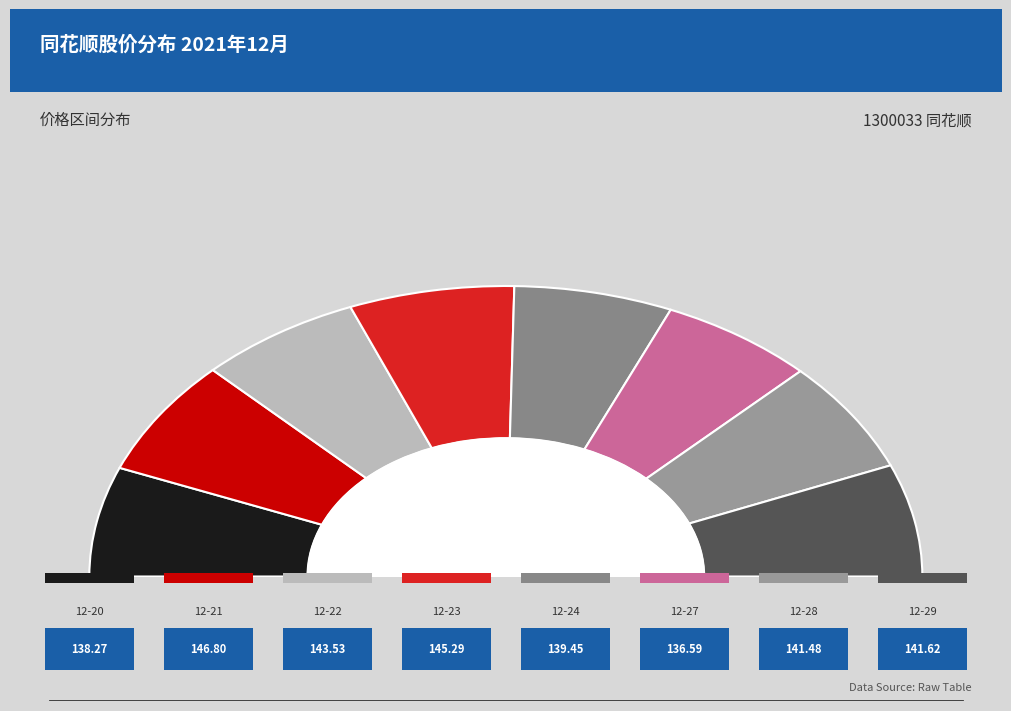

To the nearest percent, what percentage of the pie is 2021-12-21?

13%